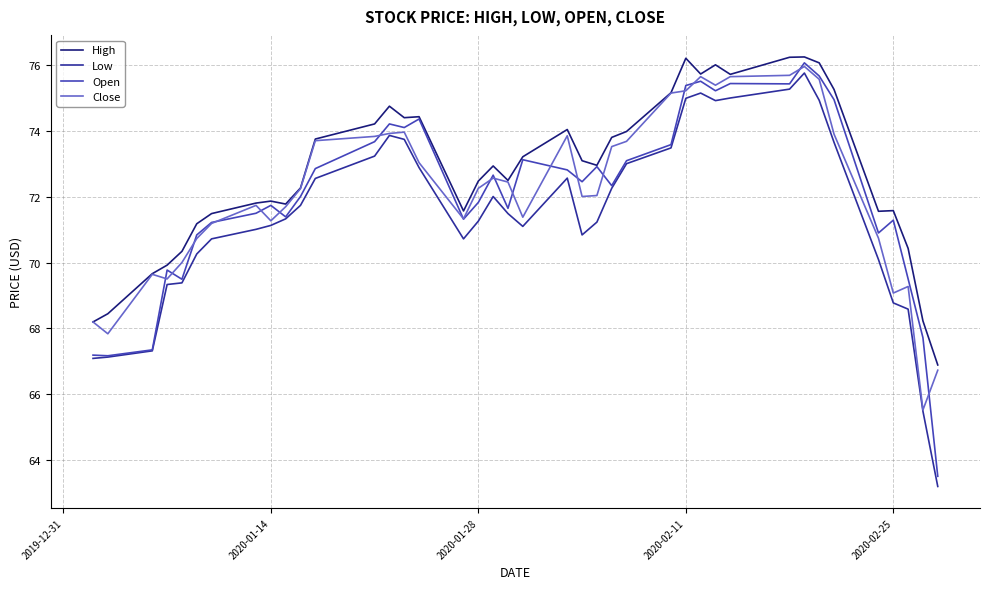

Which series has the largest total across all categories?

High